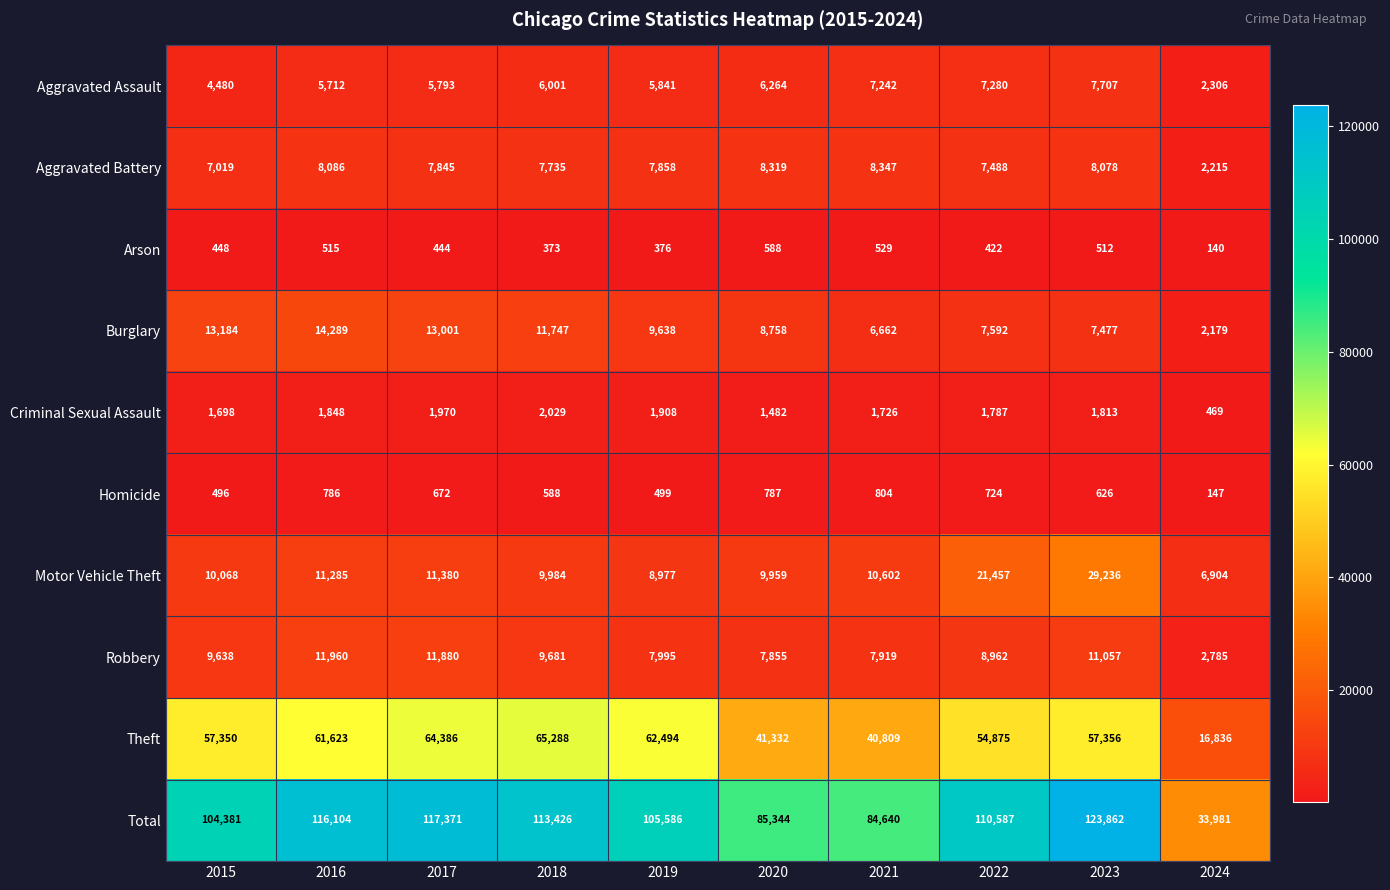

Which series has the largest total across all categories?

Total